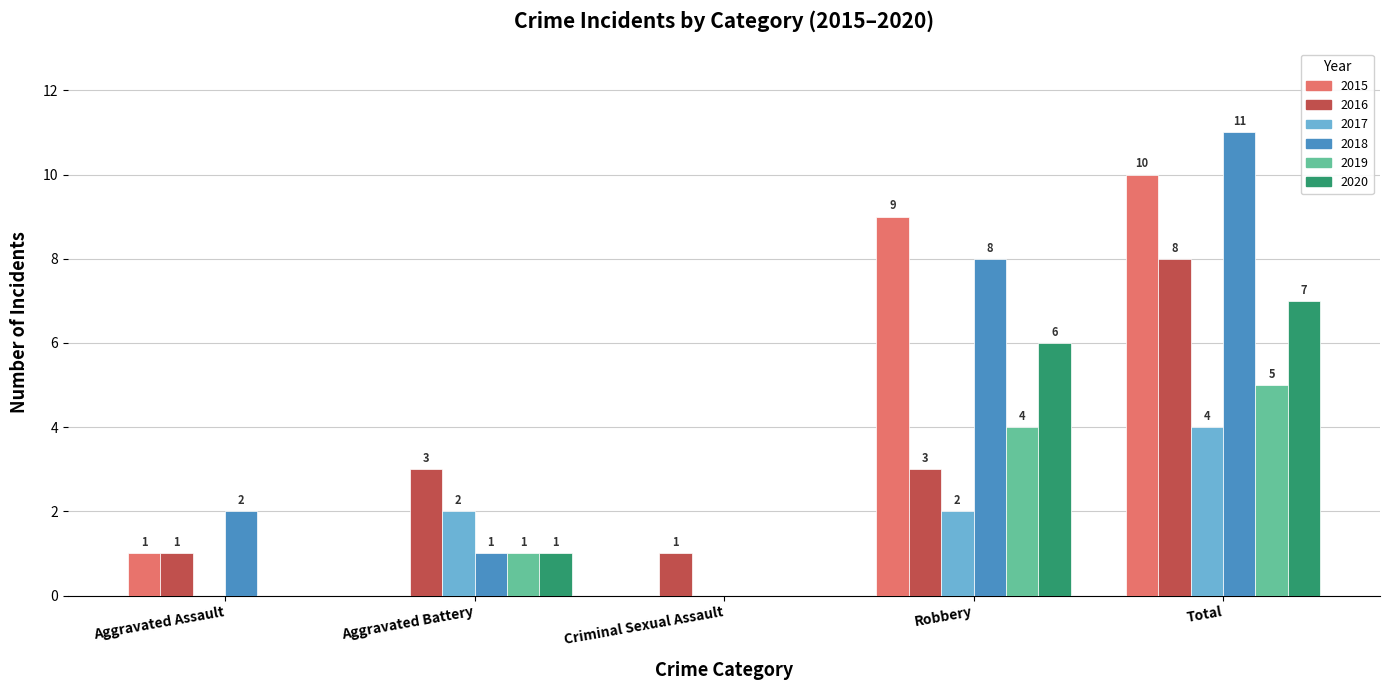

At which category does the chart reach its peak across all series?

Total